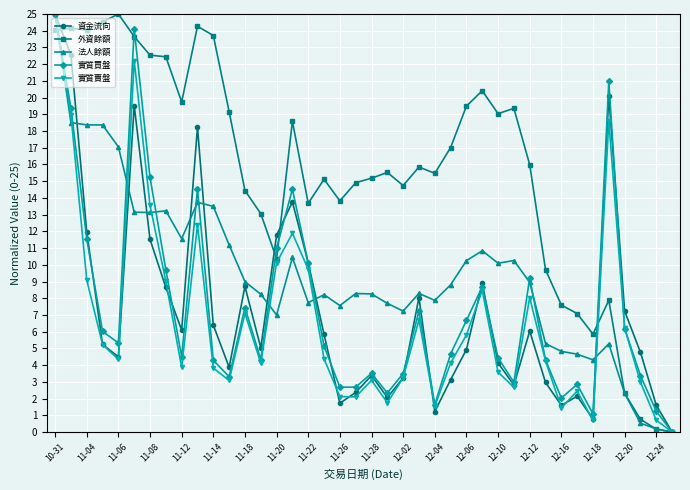

What is the greatest value displayed?

25.0